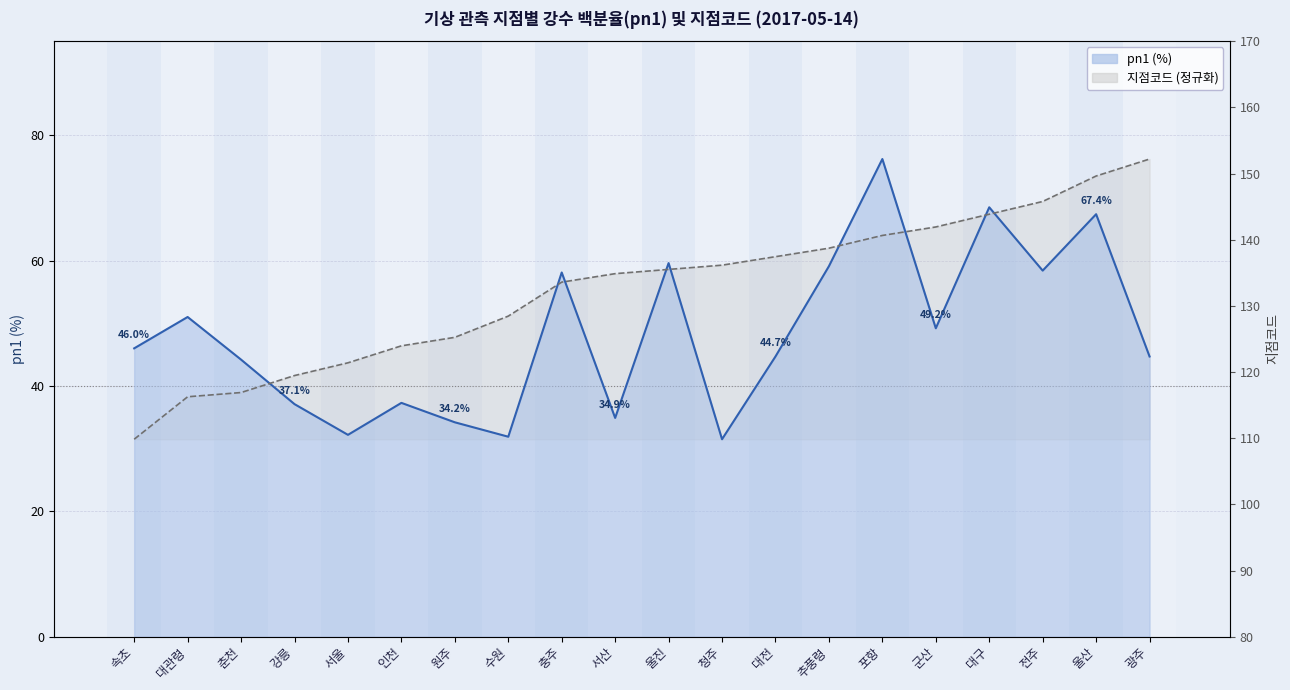

Which series changed the most between 청주 and 군산?

pn1